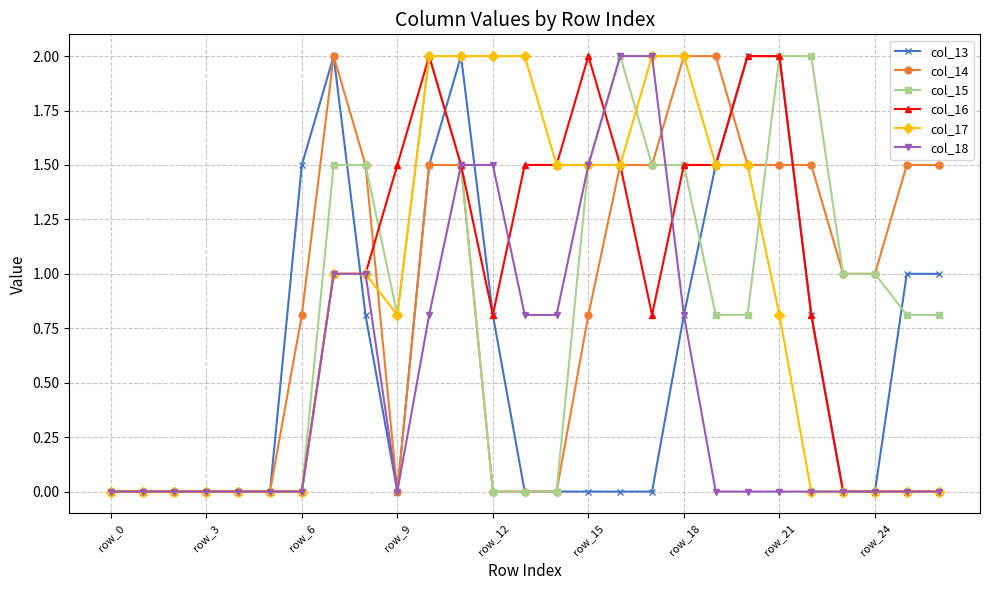

What is the greatest value displayed?

2.0